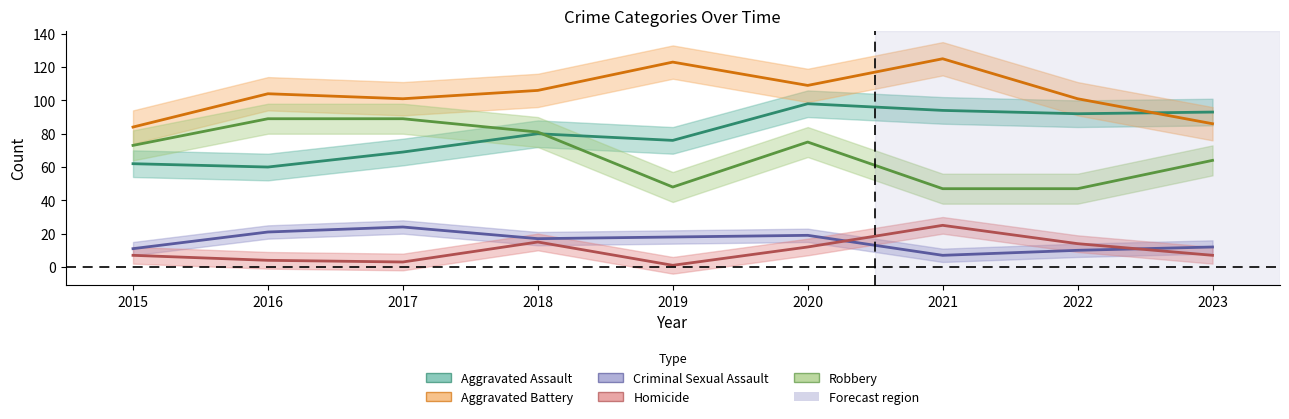

Reading left to right, list all the values displayed in this chart.

Aggravated Assault: 2015=62	2016=60	2017=69	2018=80	2019=76	2020=98	2021=94	2022=92	2023=93
Aggravated Battery: 2015=84	2016=104	2017=101	2018=106	2019=123	2020=109	2021=125	2022=101	2023=86
Criminal Sexual Assault: 2015=11	2016=21	2017=24	2018=17	2019=18	2020=19	2021=7	2022=10	2023=12
Homicide: 2015=7	2016=4	2017=3	2018=15	2019=1	2020=12	2021=25	2022=14	2023=7
Robbery: 2015=73	2016=89	2017=89	2018=81	2019=48	2020=75	2021=47	2022=47	2023=64